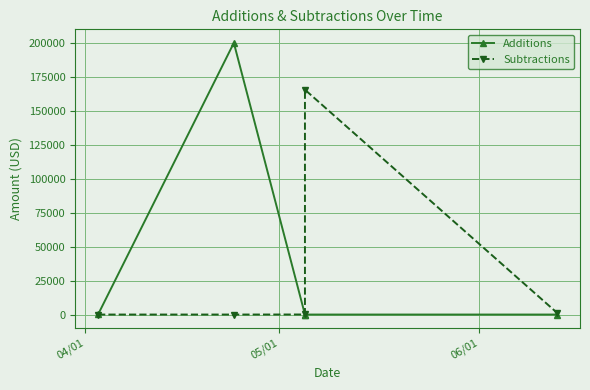

Rank the series by their average value, from lowest to highest.

Subtractions, Additions